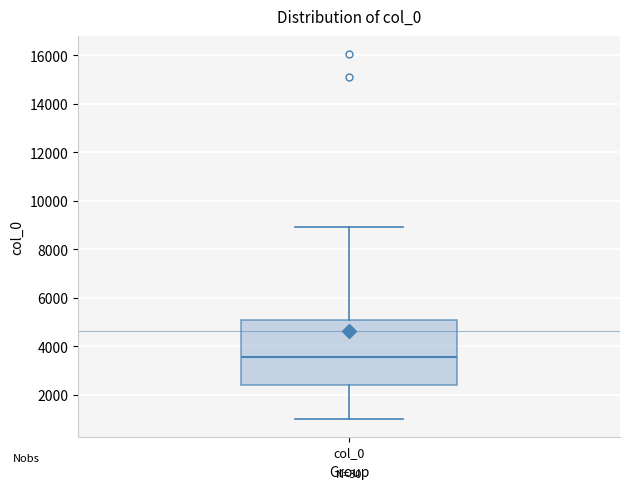

Transcribe this box plot: give where the median line is, the range the box spans, and where the two whiskers end, as read against the y-axis. The values are not printed on the chart, so give them approximately, as read against the axis.

median 3600, box 2400 to 5000, whiskers 1000 to 9000